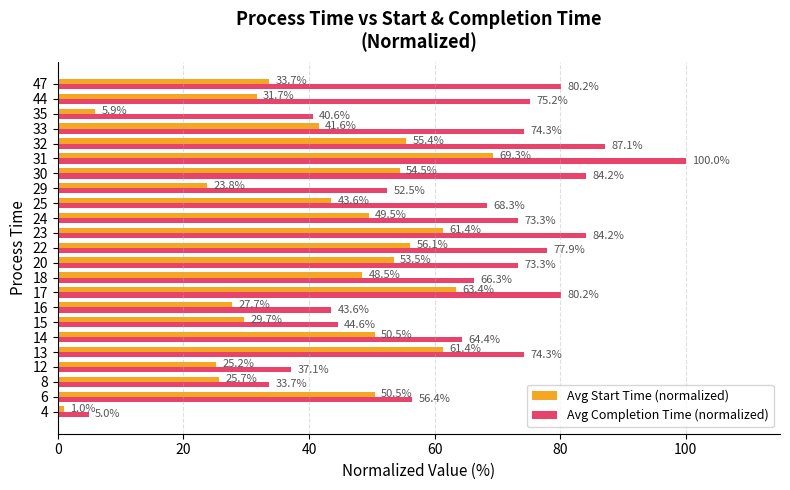

Is the value of Avg Start Time (normalized) at 31 greater than the value of Avg Completion Time (normalized) at 20?

No